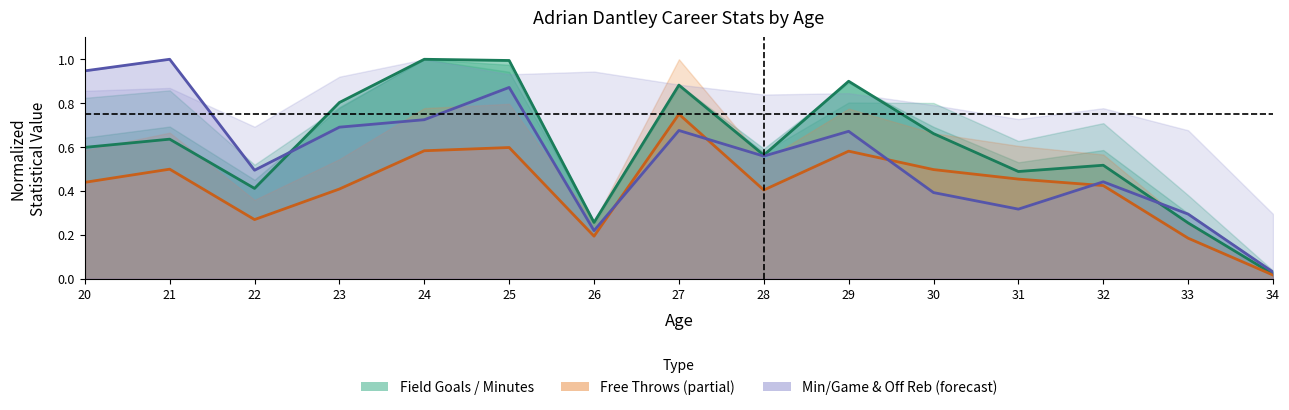

List the series in order of their peak value, highest first.

FGM line, ORB line, FTM line